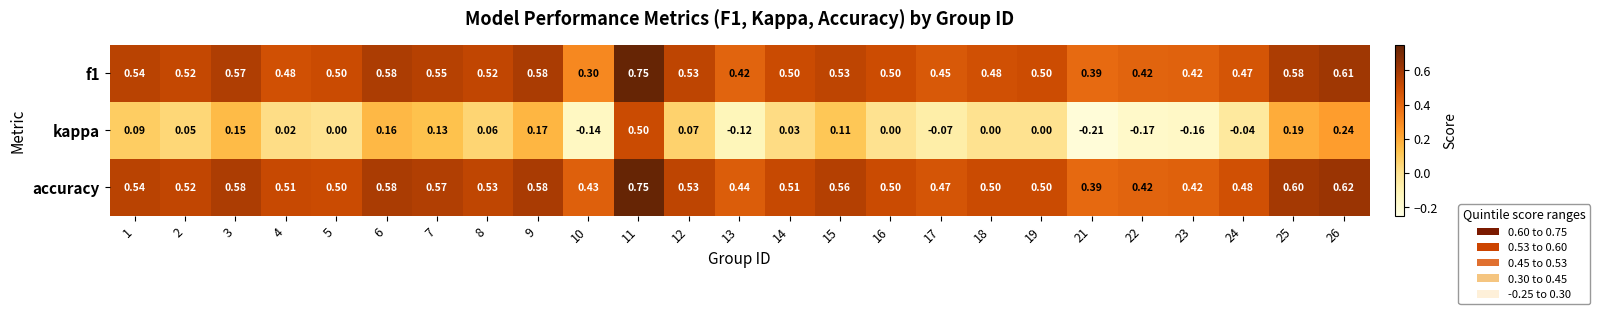

What is the spread (max minus min) of values at 19?

0.5